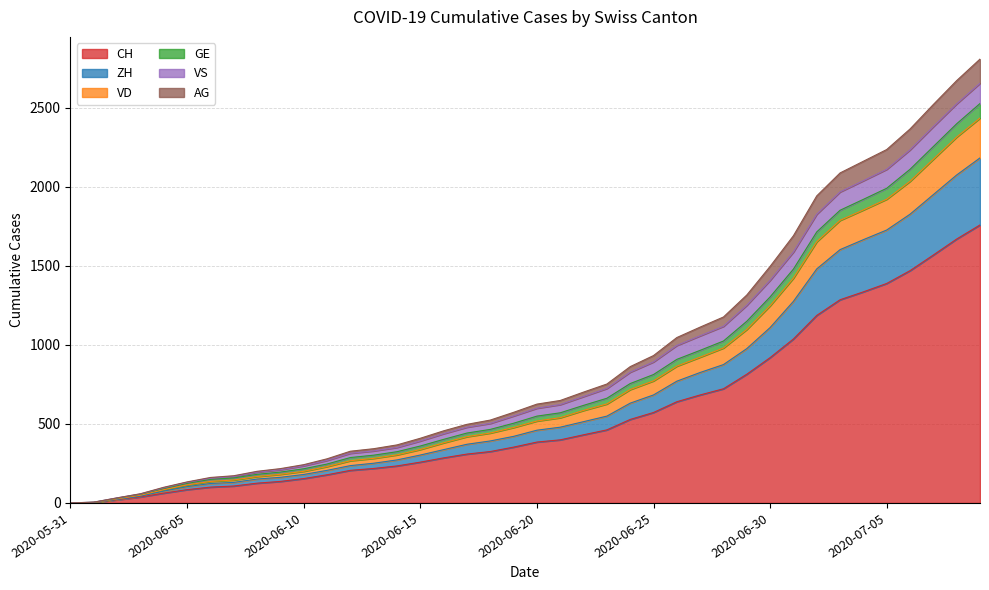

How many data points in ZH are above 460?

19